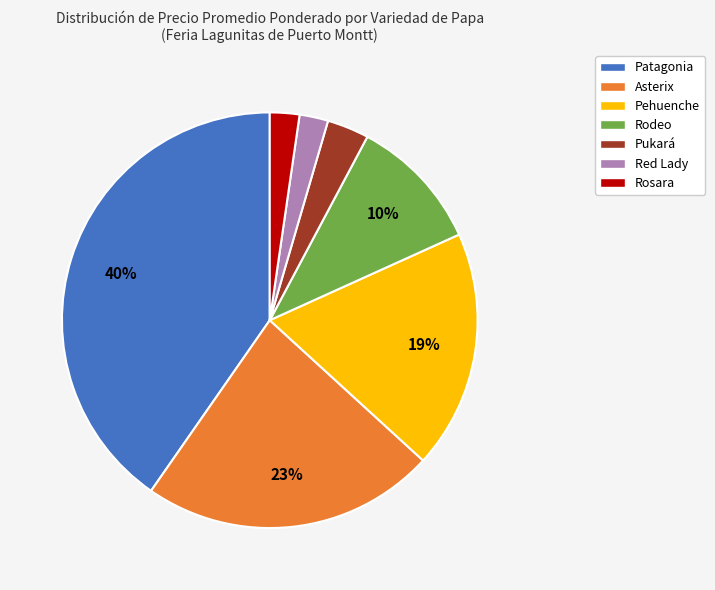

Do Asterix and Pehuenche together represent more than half of the pie?

No